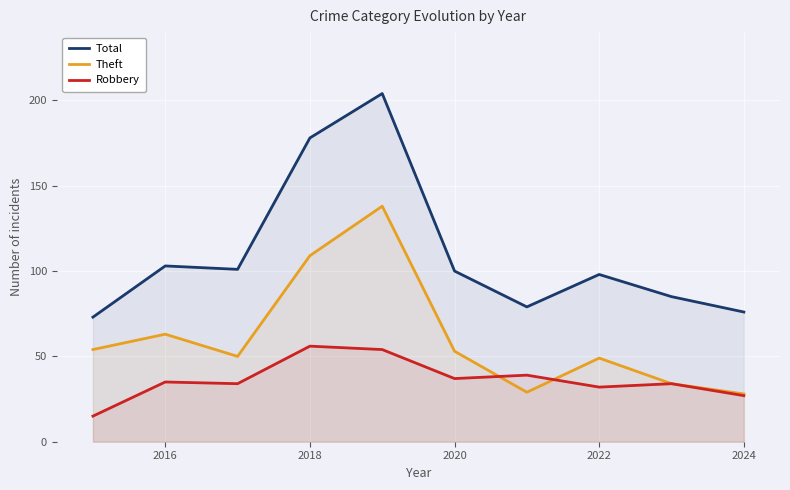

What is the maximum value shown in the chart?

204